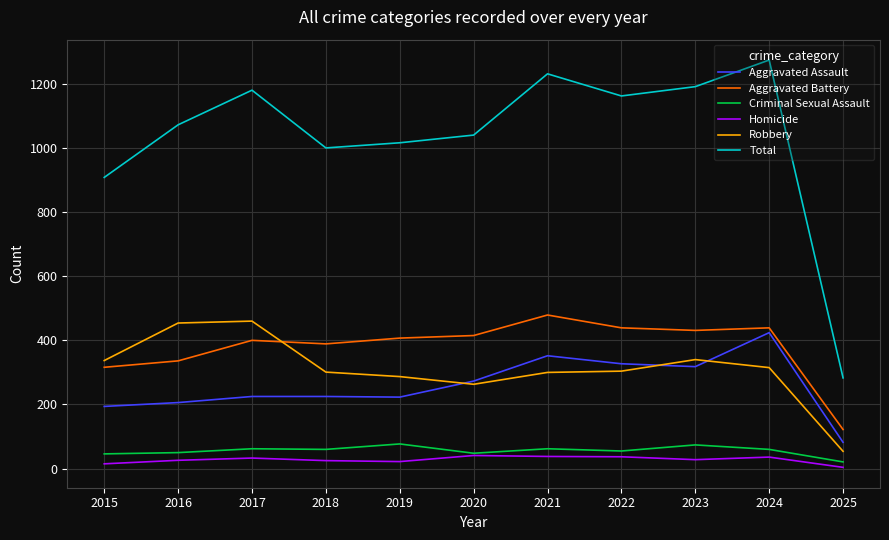

In Aggravated Battery, how many points are lower than both neighbors (excluding endpoints)?

2